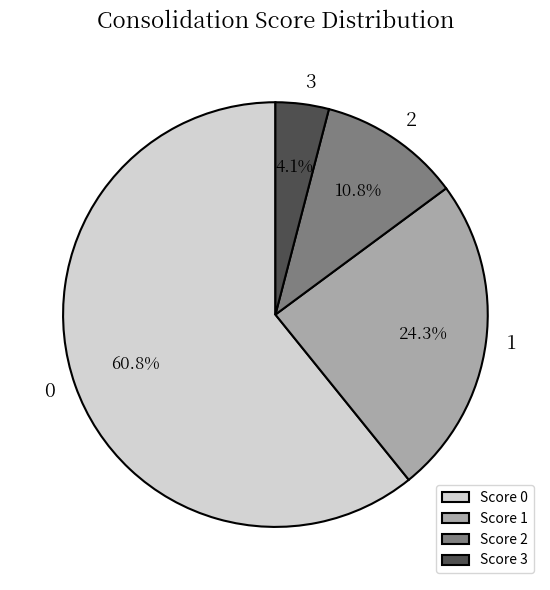

Combined, what portion of the pie is 0 and 2?

71.6%